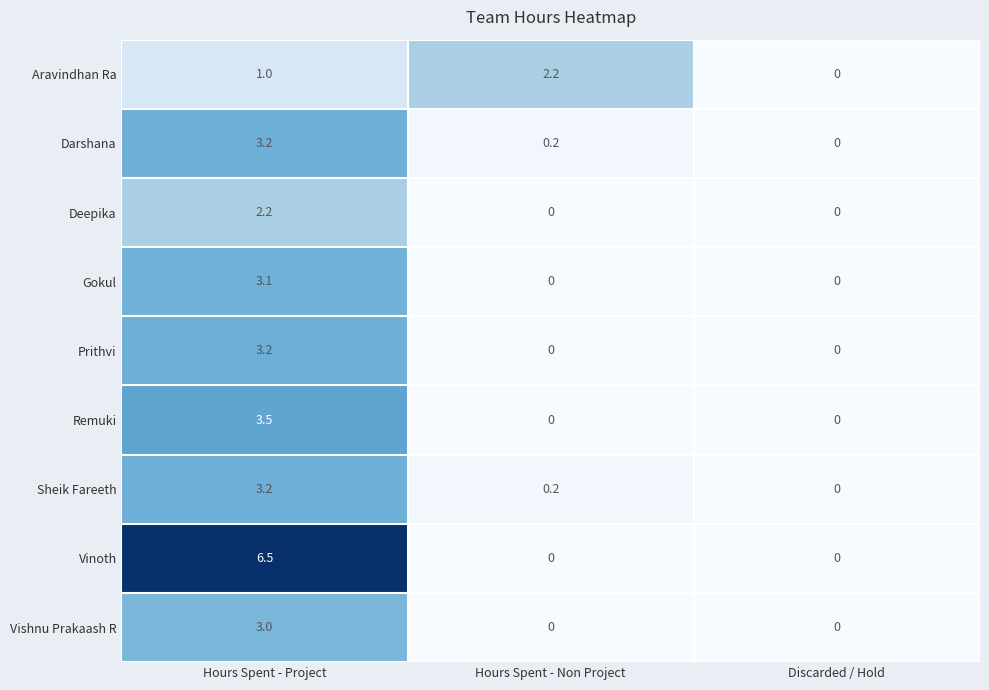

What is the total value across all series at Hours Spent - Project?

28.9